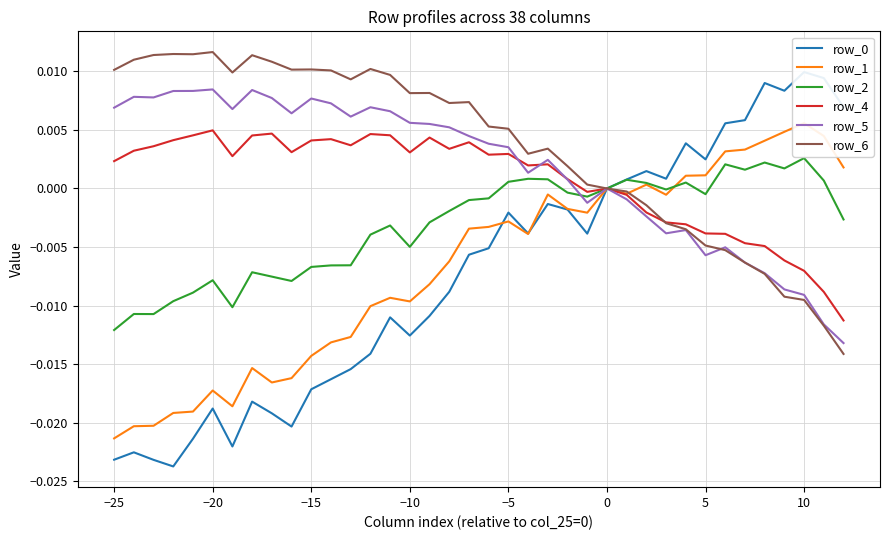

At which label does row_2 reach its minimum?

−25